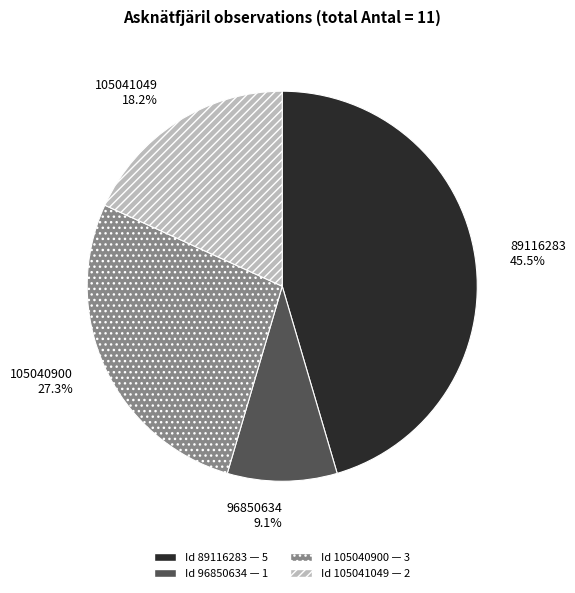

To the nearest percent, what is the combined percentage of 96850634 and 89116283?

55%